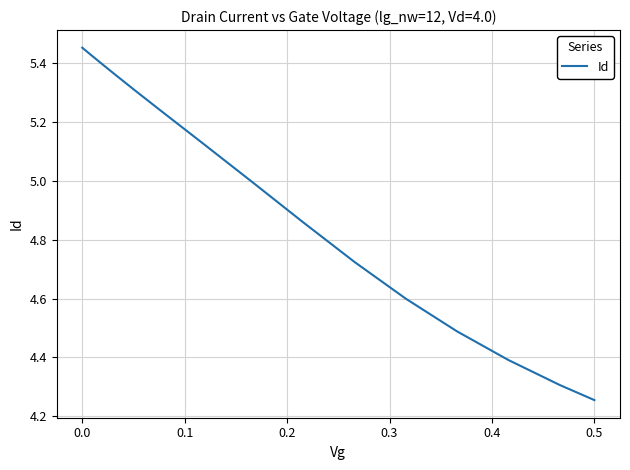

What is the difference between the maximum and minimum values?

1.2